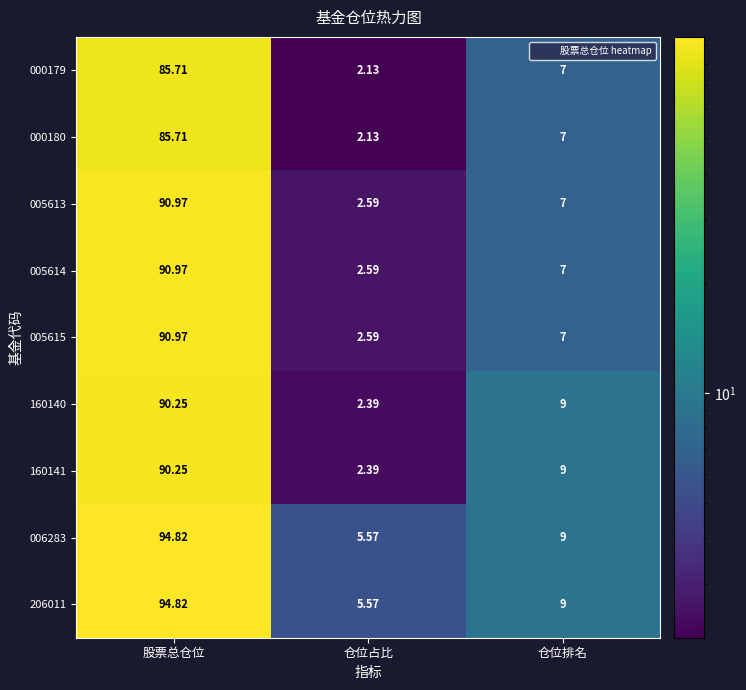

At which label does 005613 reach its peak?

股票总仓位